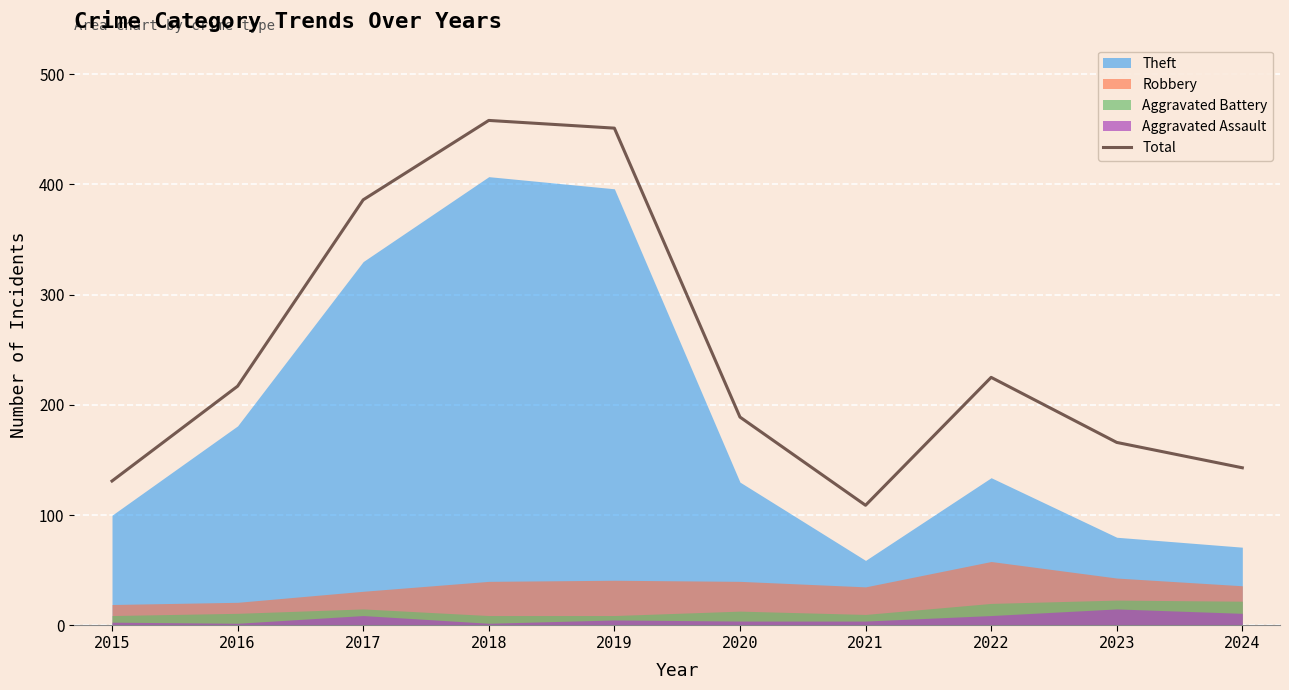

What is the ratio of the value at 2021 to the value at 2020?

0.6